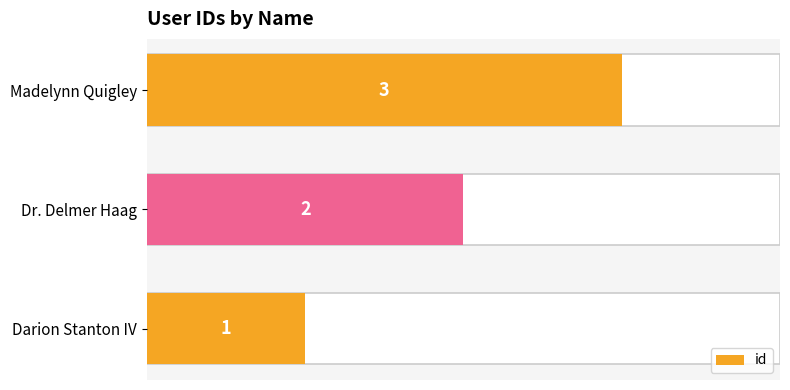

Approximately how many times larger is the value at Dr. Delmer Haag compared to Madelynn Quigley?

0.7